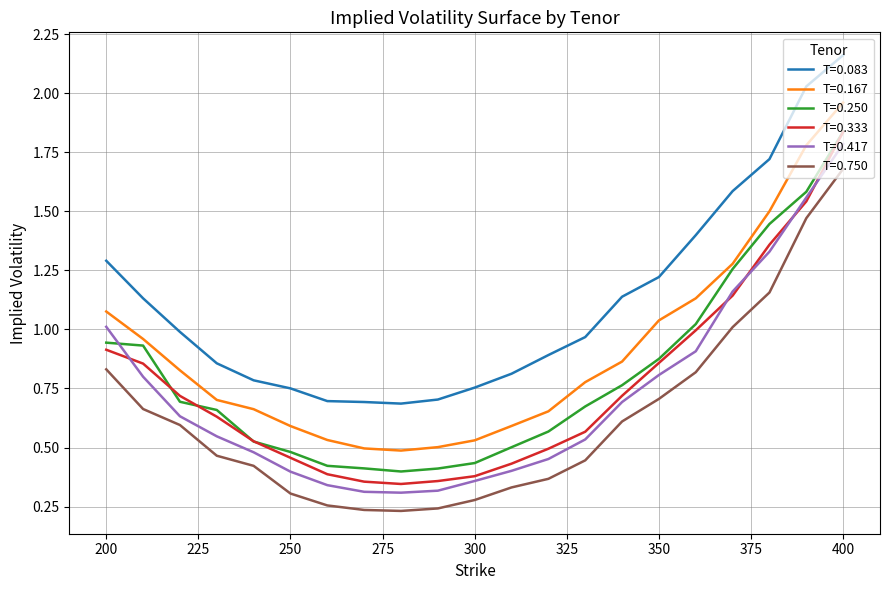

Which series has the widest spread of values?

T=0.333